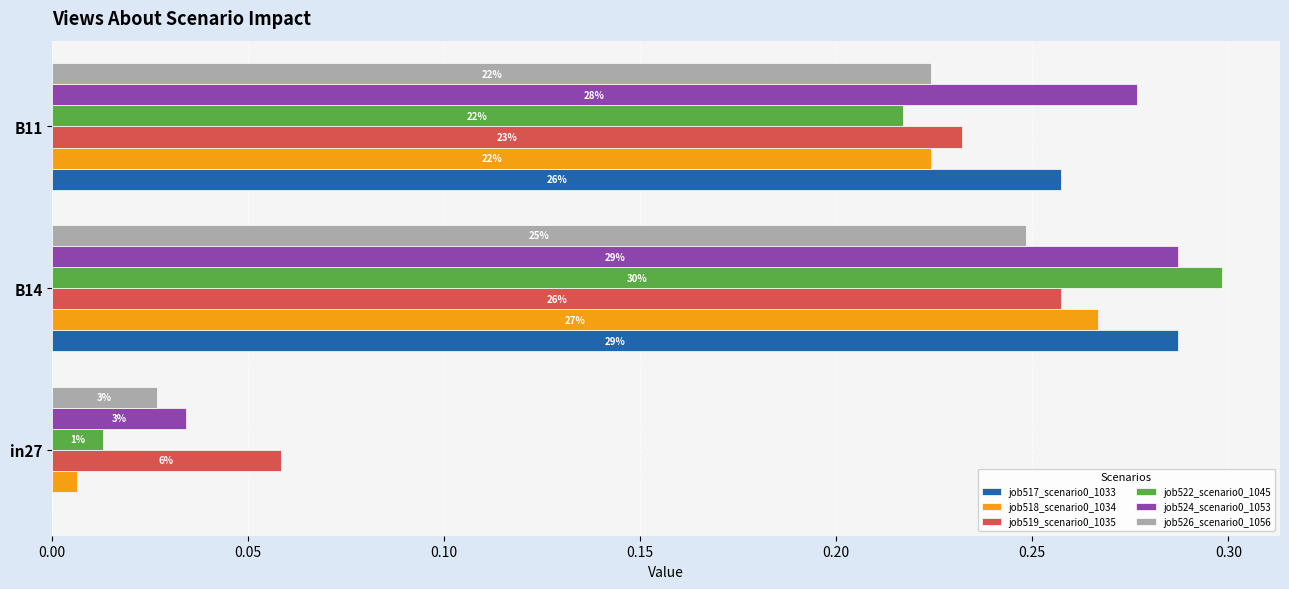

What is the value of the job524_scenario0_1053 bar at the 2nd from the left?

0.3